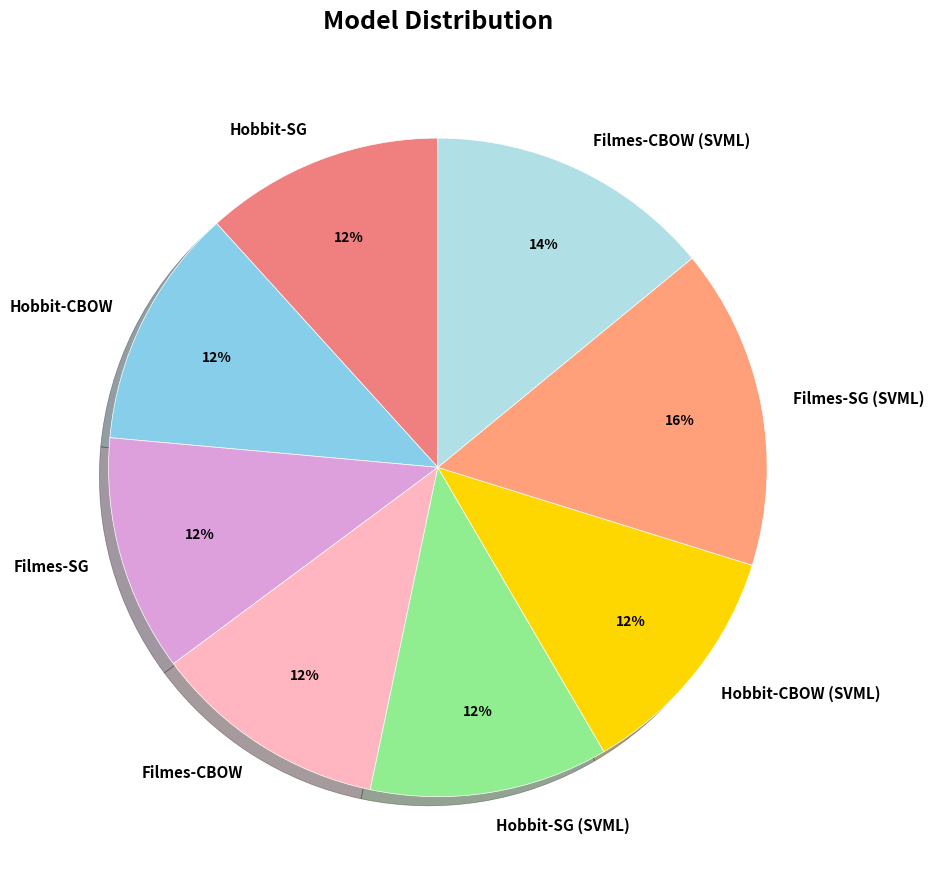

How many slices are in this pie chart?

8